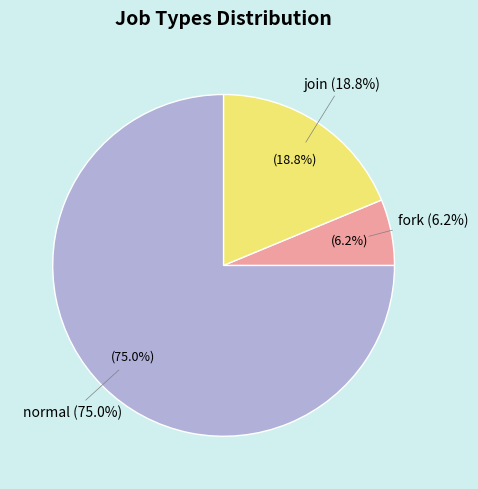

What is the ratio of the value at normal to the value at join?

4.0